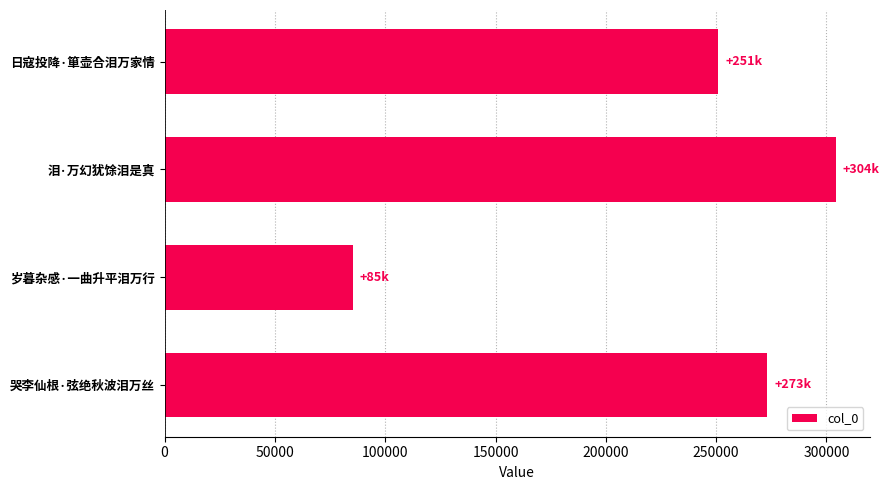

How many series are shown in this chart?

1